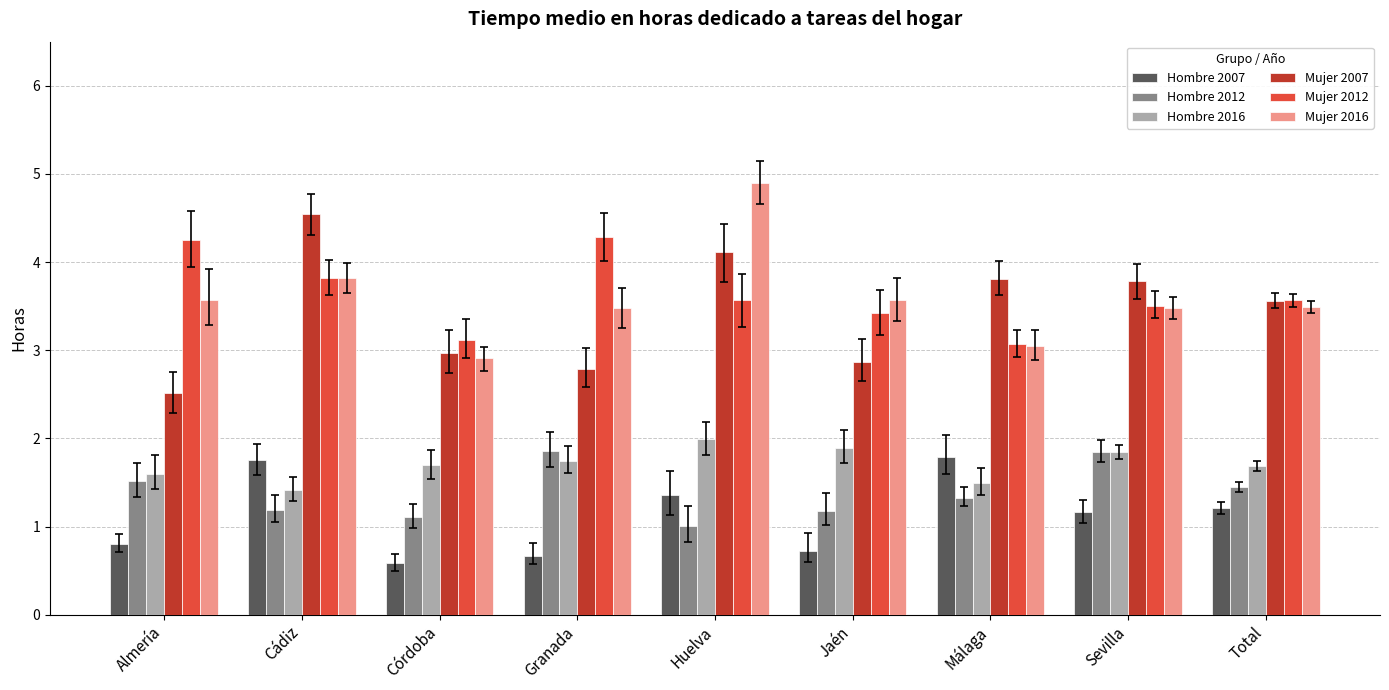

What is the highest value of the Hombre 2012 series?

1.9